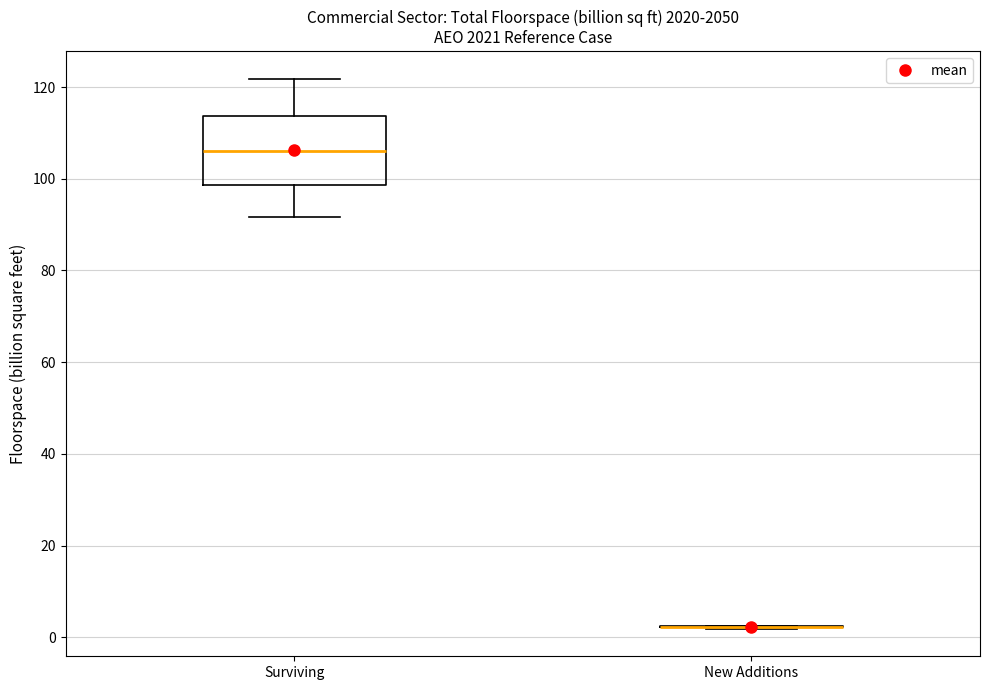

Reading left to right, read every box against the y-axis: the position of its median line, the range the box covers, and the ends of its whiskers. The values are not printed on the chart, so give them approximately, as read against the axis.

Surviving: median 106, box 98 to 114, whiskers 92 to 122
New Additions: box collapsed to a line at 2, whiskers 2 to 2